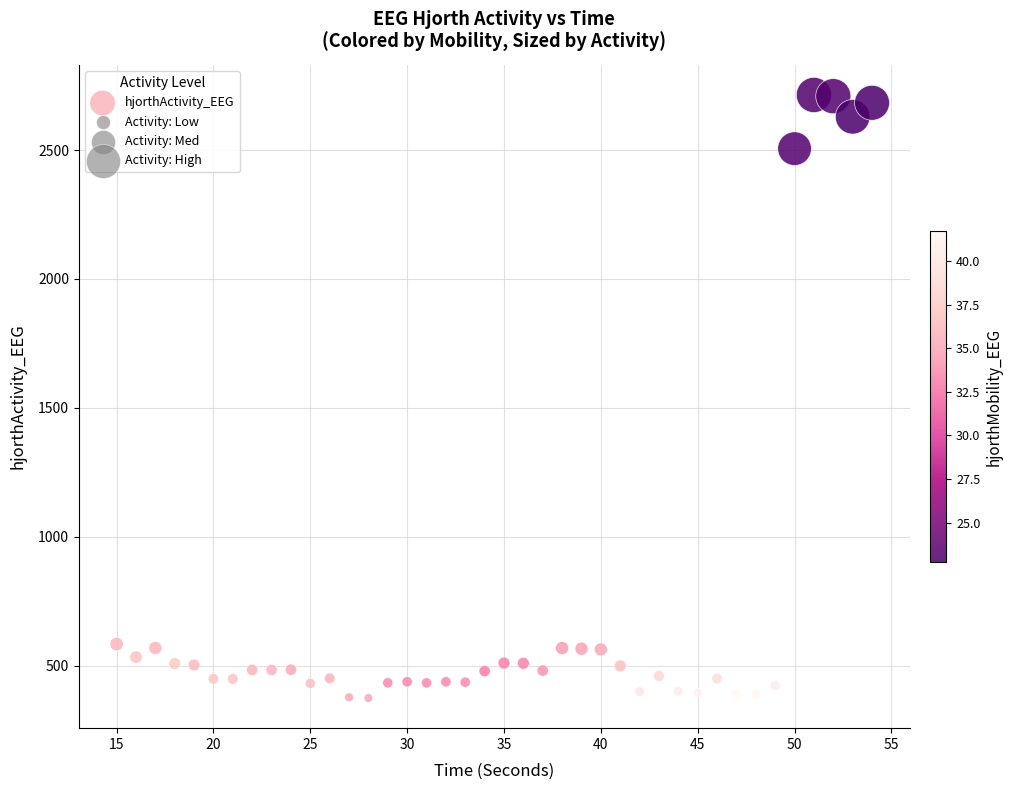

What is the range of Y values (max minus min)?

2338.9